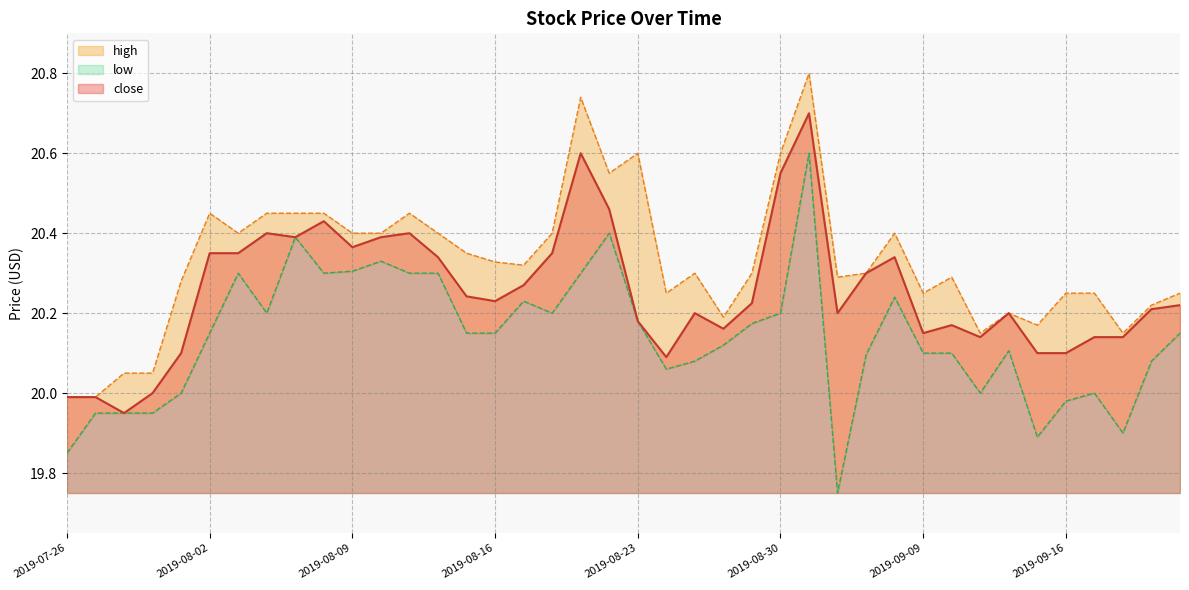

At which label is high closest to 20?

2019-07-26